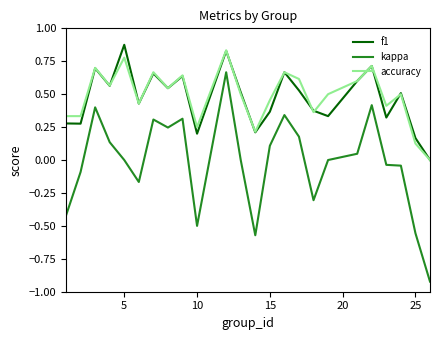

True or false: f1 has more than 0 points higher than both neighbors.

True